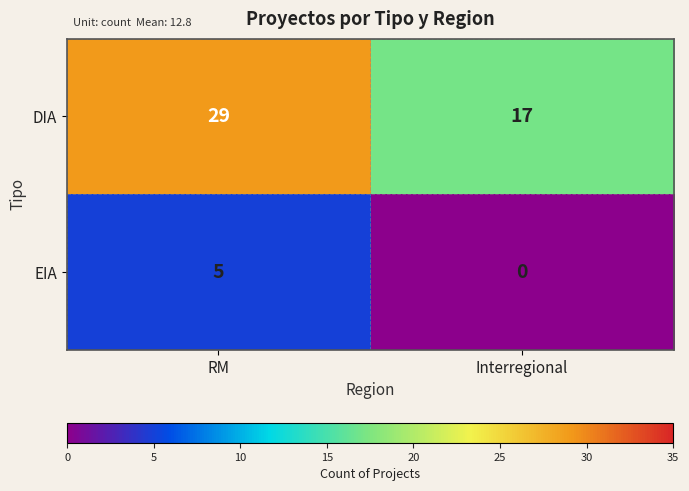

Reading right to left, what are all the values shown in this chart?

DIA: Interregional=17	RM=29
EIA: Interregional=0	RM=5